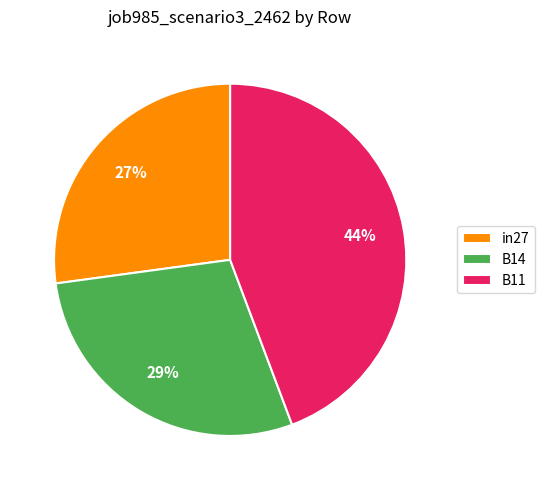

To the nearest percent, what is the difference between the largest and smallest slice percentages?

17%